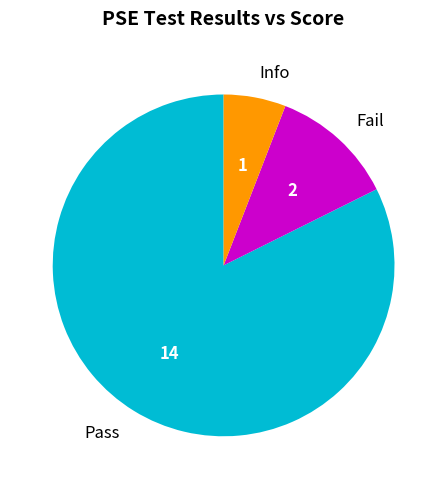

Do Pass and Info together represent more than half of the pie?

Yes